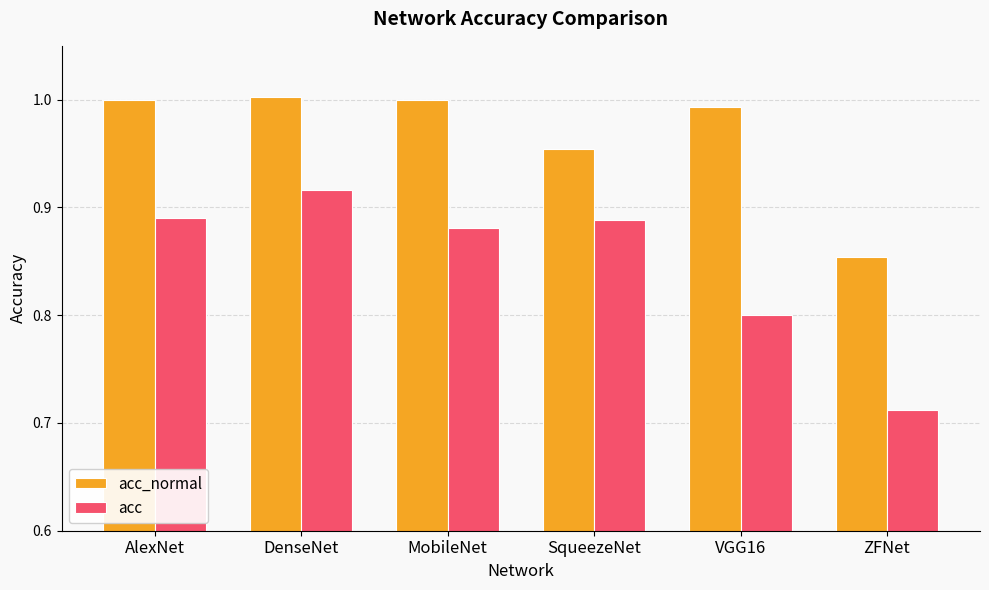

Which series has the widest spread of values?

acc